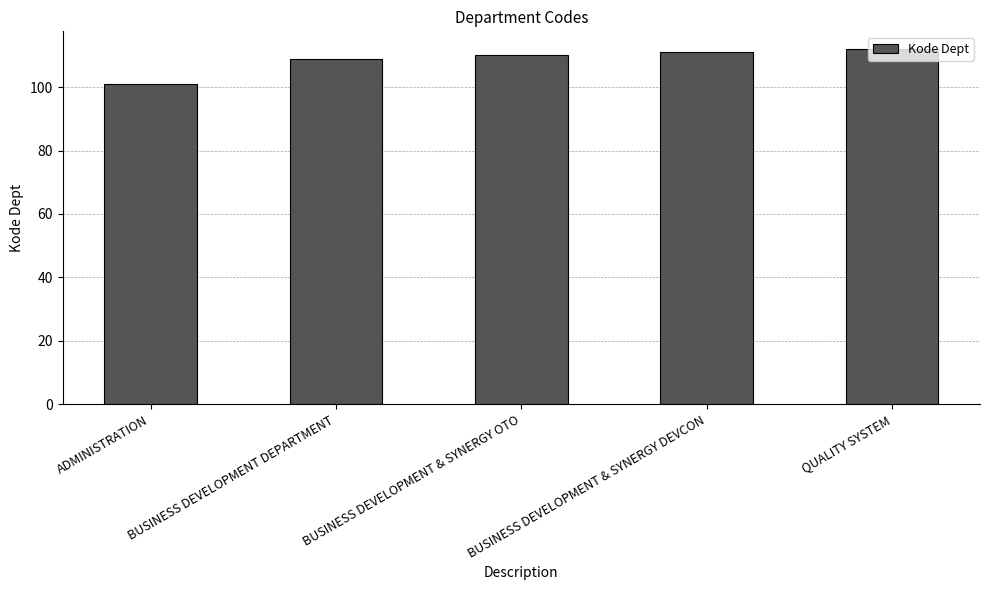

Reading left to right, extract all data points from this chart.

ADMINISTRATION=101	BUSINESS DEVELOPMENT DEPARTMENT=109	BUSINESS DEVELOPMENT & SYNERGY OTO=110	BUSINESS DEVELOPMENT & SYNERGY DEVCON=111	QUALITY SYSTEM=112